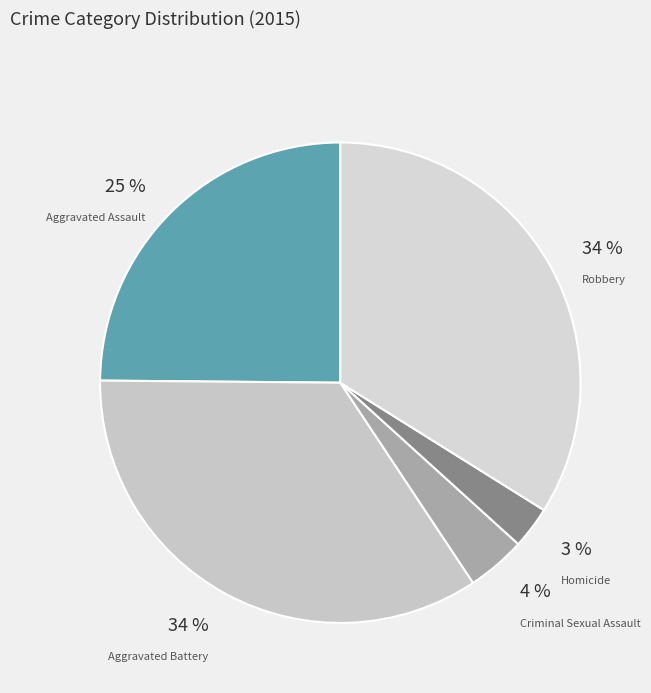

Count the number of slices in the pie.

5